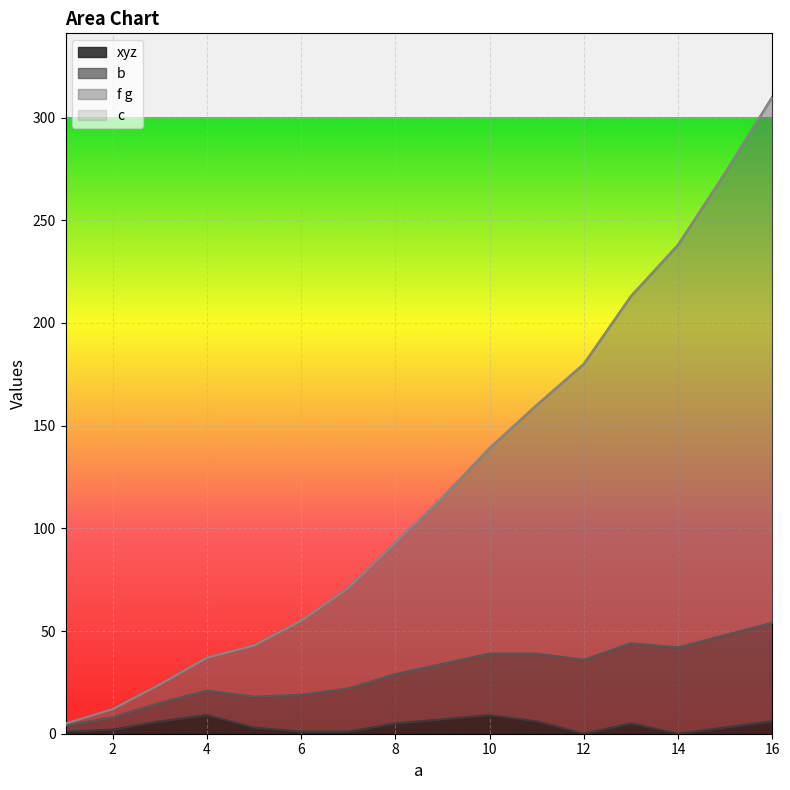

True or false: b and f g cross at least once.

False